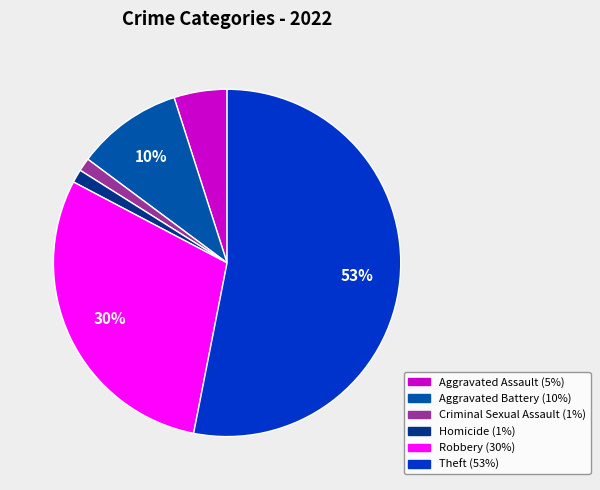

Count the number of slices in the pie.

6